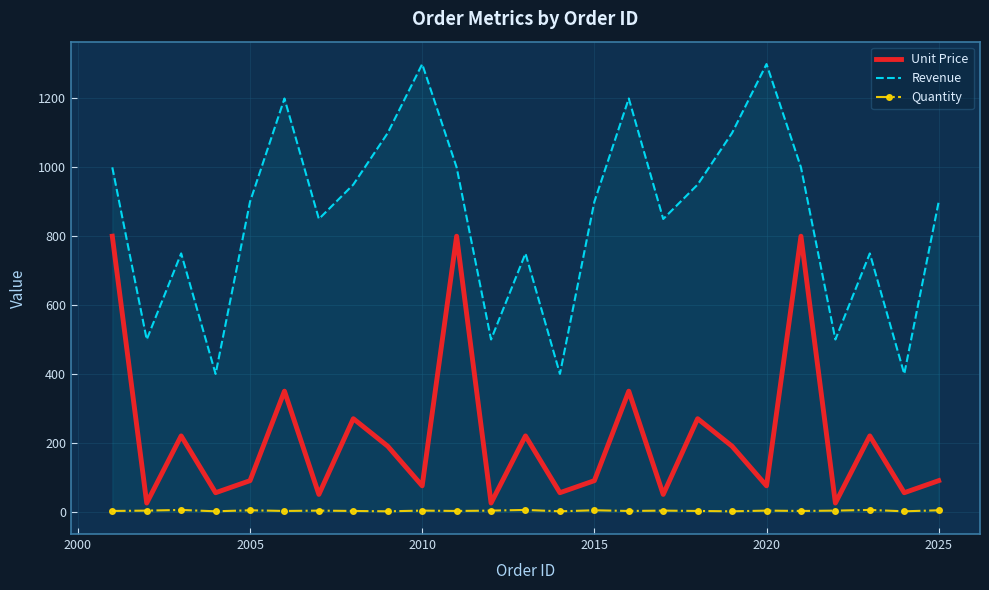

Which series has the widest spread of values?

Revenue